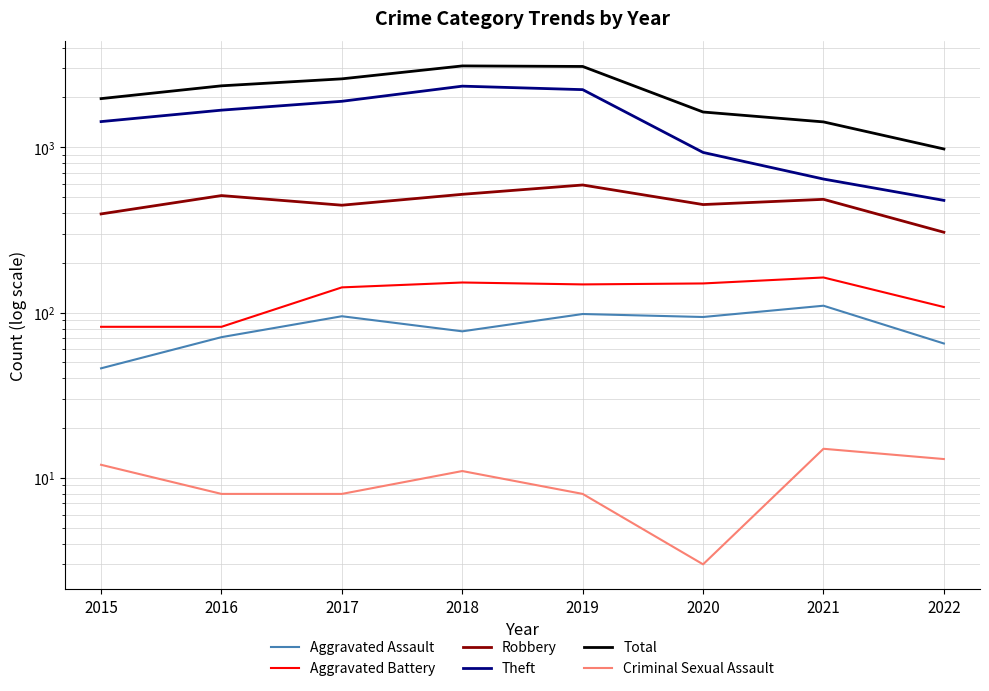

What is the maximum value shown in the chart?

3103